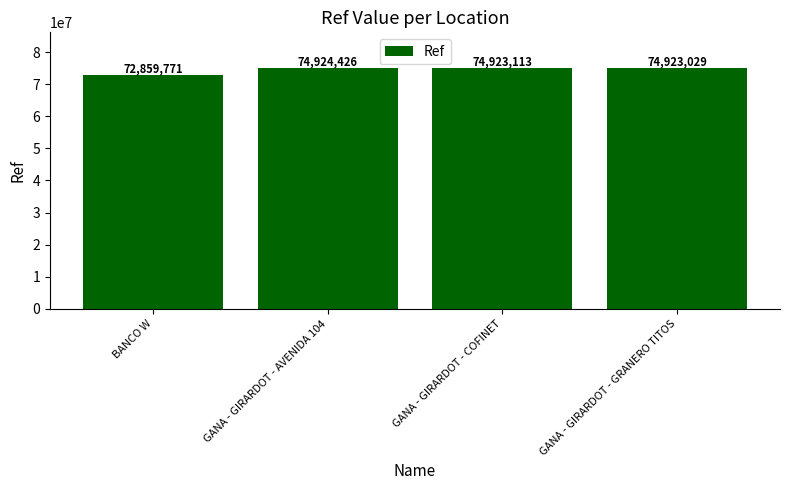

How many bars are there in total?

4